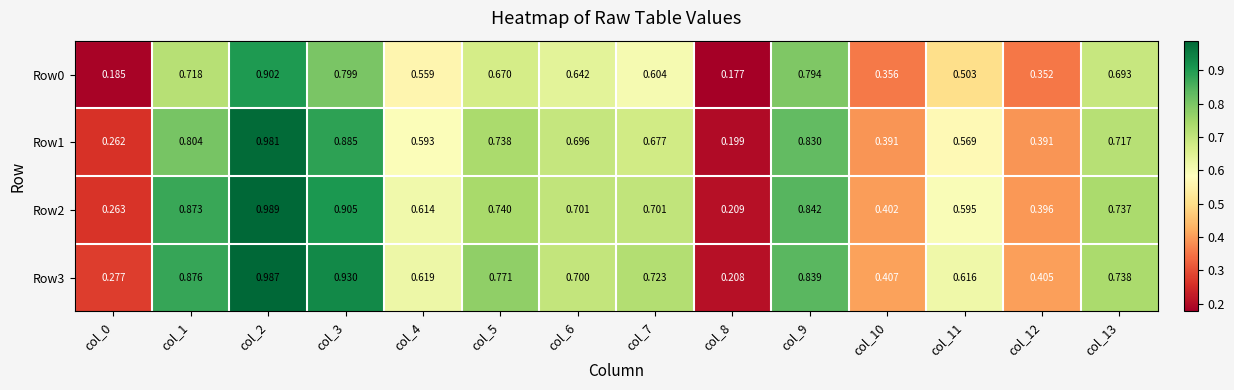

Is the value of Row1 at col_0 greater than the value of Row2 at col_4?

No